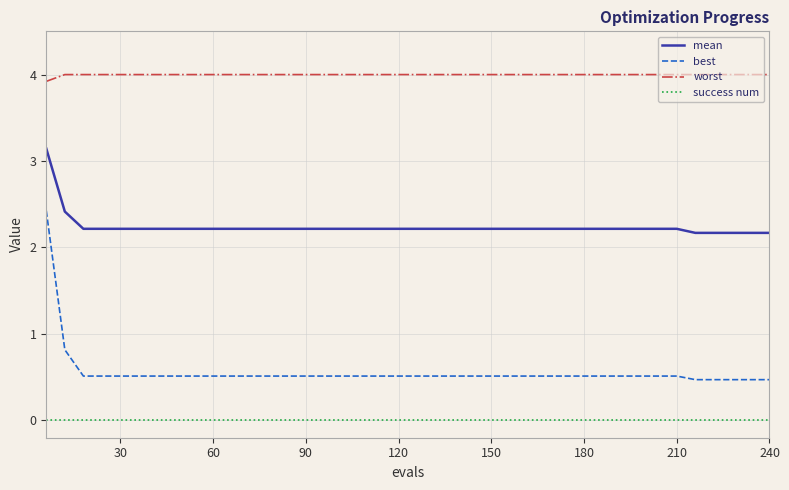

What is the sum of all mean values?

89.5